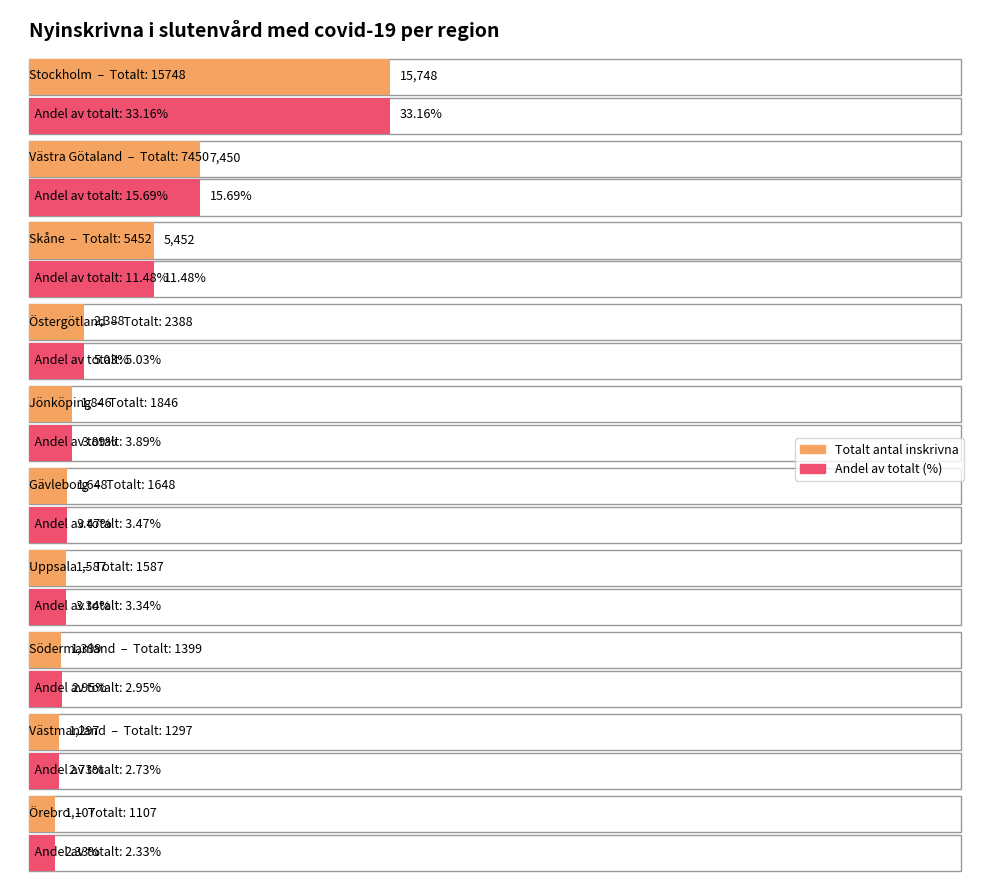

Which series has the widest spread of values?

Totalt antal inskrivna